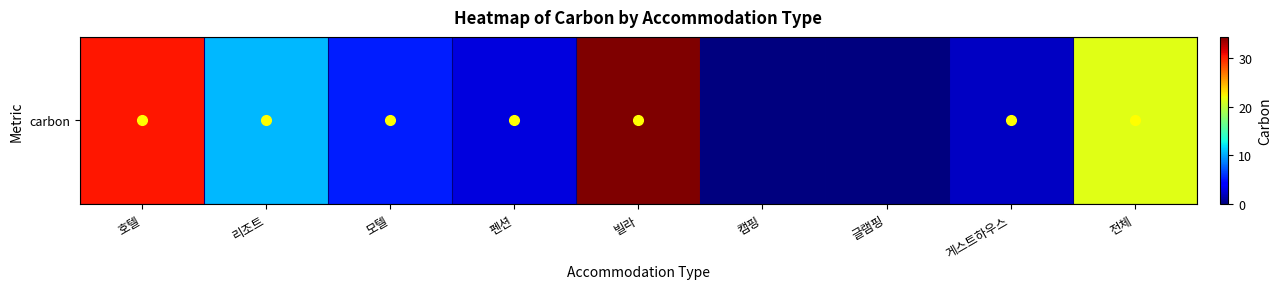

Where does the data first go above 5?

호텔